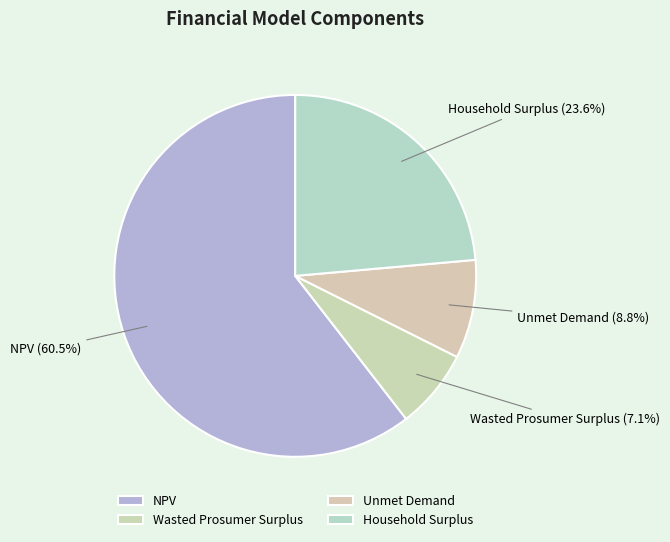

Which slice is the largest?

NPV